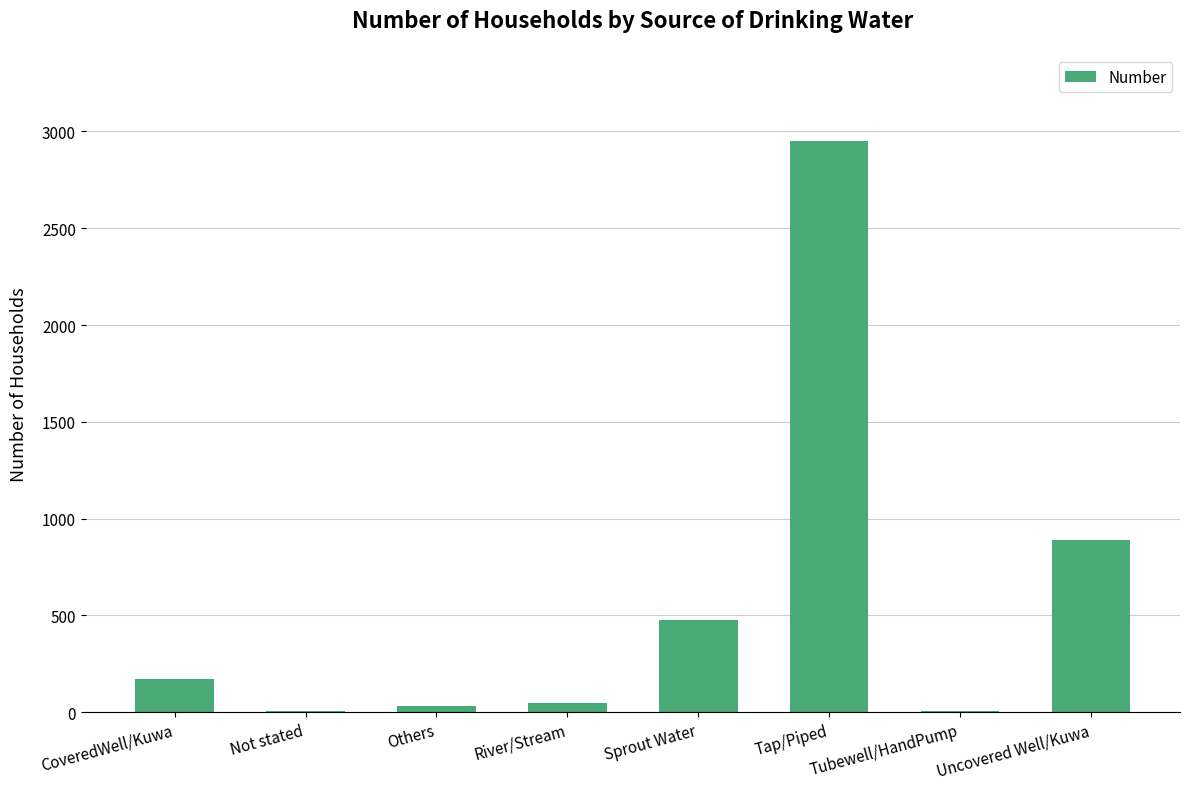

Approximately how many times larger is the value at River/Stream compared to Not stated?

9.2